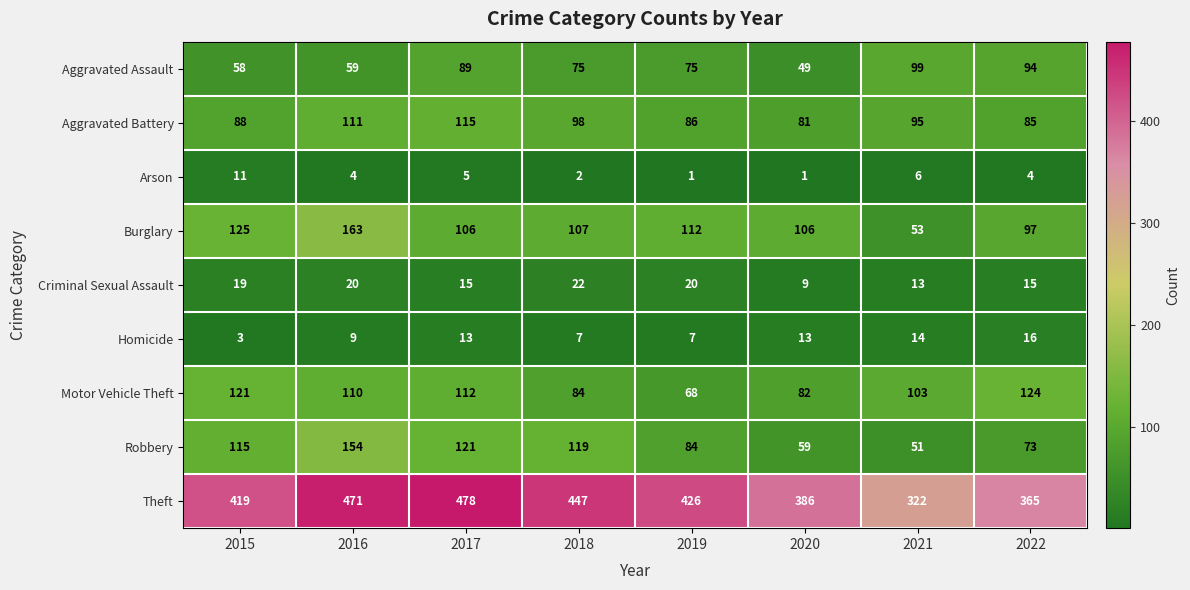

Count the number of categories in the chart.

8